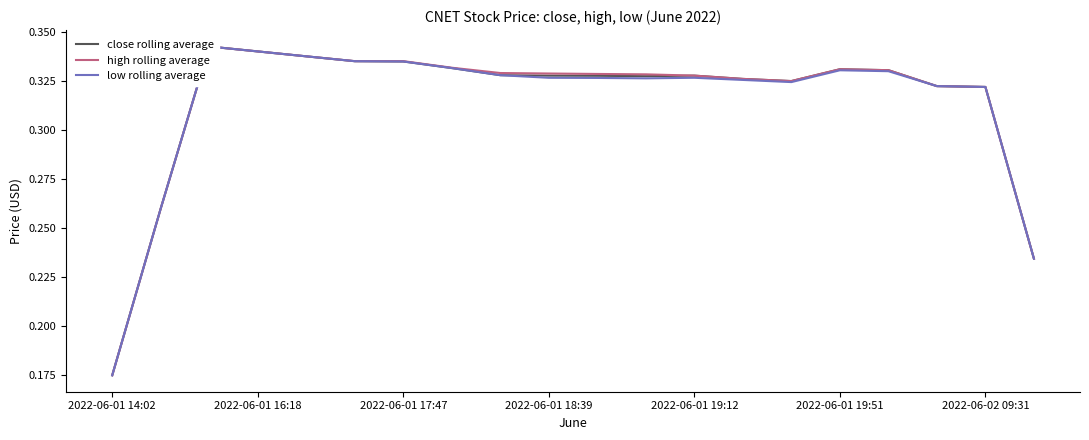

In low rolling average, how many points are lower than both neighbors (excluding endpoints)?

2